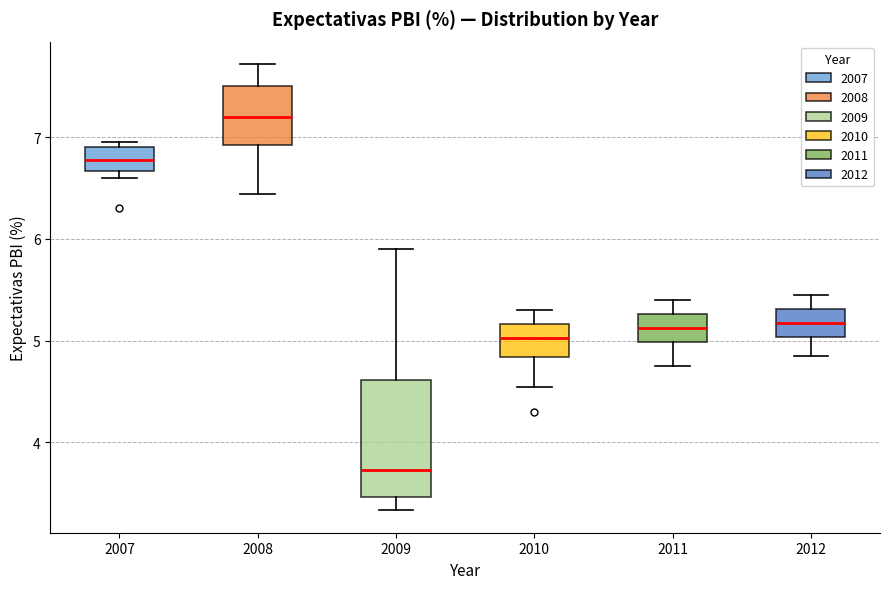

Reading left to right, read every box against the y-axis: the position of its median line, the range the box covers, and the ends of its whiskers. The values are not printed on the chart, so give them approximately, as read against the axis.

2007: median 6.8, box 6.7 to 6.9, whiskers 6.6 to 7.0
2008: median 7.2, box 6.9 to 7.5, whiskers 6.4 to 7.7
2009: median 3.7, box 3.5 to 4.6, whiskers 3.3 to 5.9
2010: median 5.0, box 4.8 to 5.2, whiskers 4.5 to 5.3
2011: median 5.1, box 5.0 to 5.3, whiskers 4.8 to 5.4
2012: median 5.2, box 5.0 to 5.3, whiskers 4.9 to 5.5